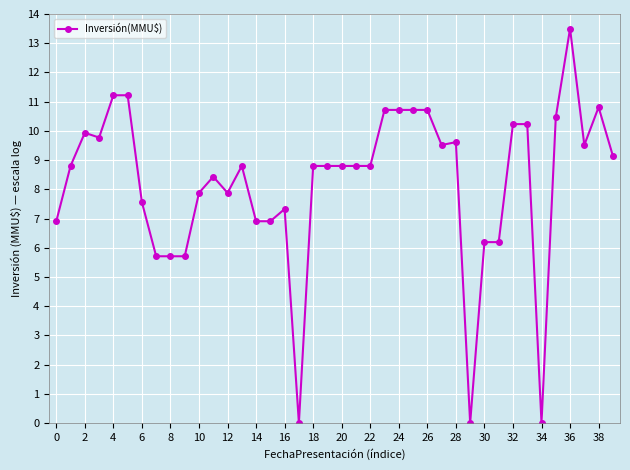

What is the sum of all values?

328.9